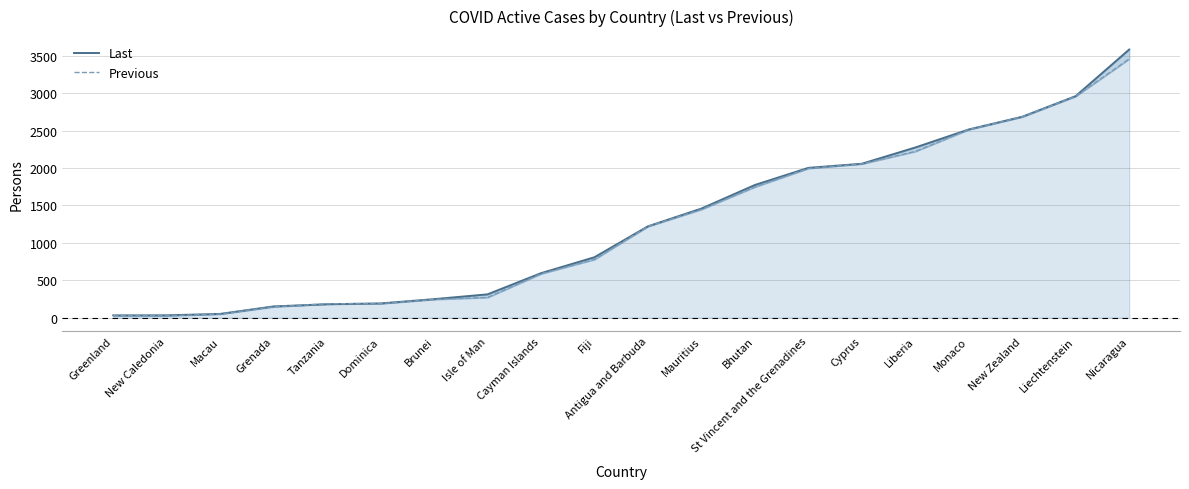

Between which two adjacent categories do Last and Previous first intersect?

Grenada and Tanzania